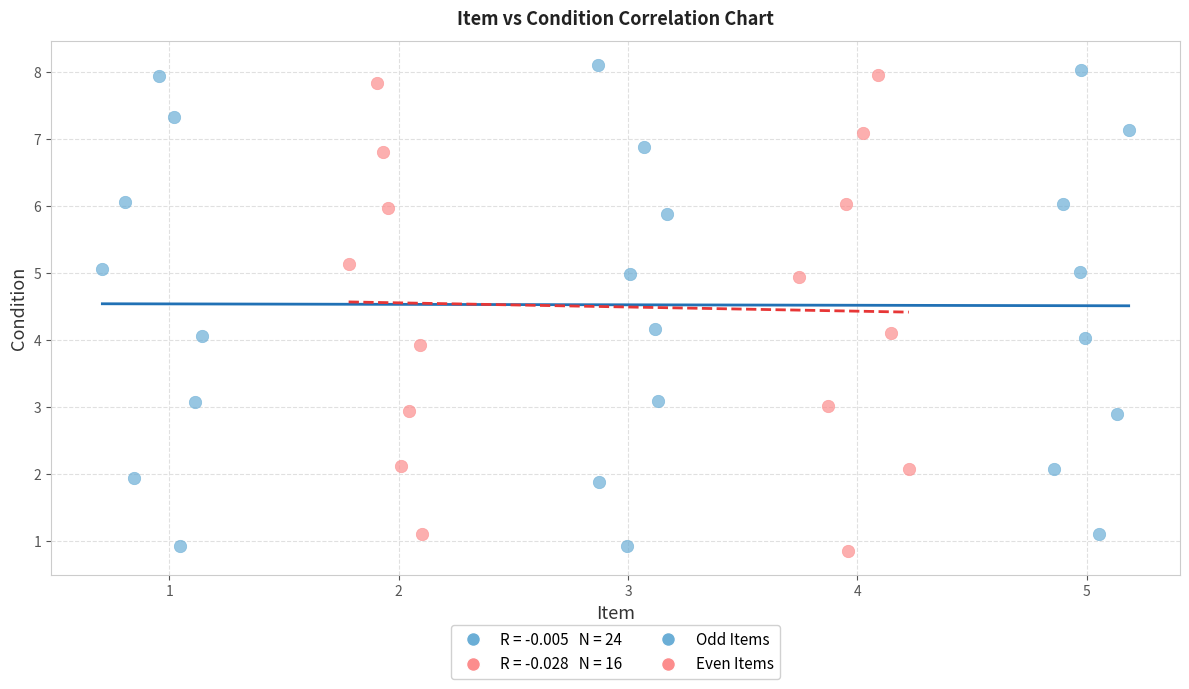

Which series reaches the maximum Y coordinate?

Odd Items